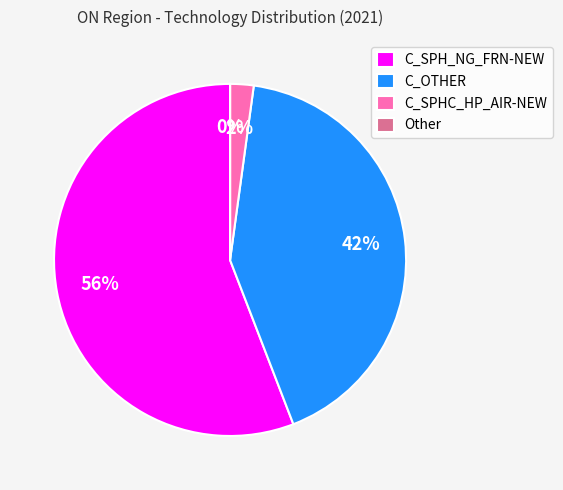

To the nearest percent, what is the difference between the C_SPHC_HP_AIR-NEW and C_SPH_NG_FRN-NEW slice percentages?

54%